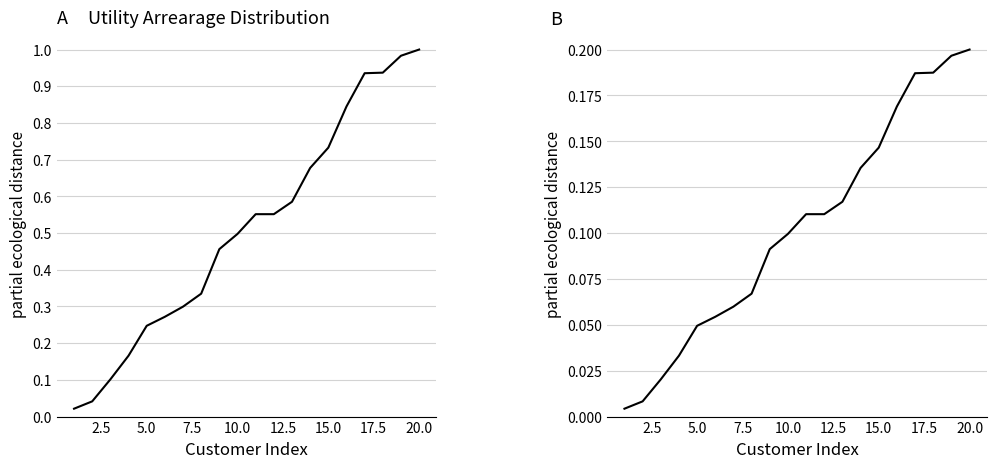

Which series has the largest range (max minus min)?

UTILITY_ELECTRIC_ARREARAGE